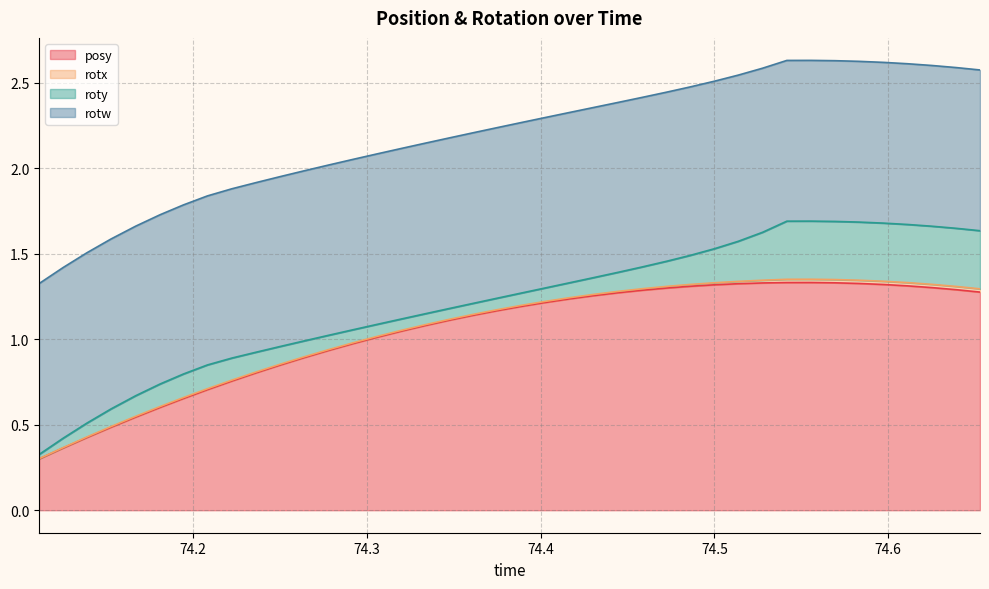

Which has a higher value, 0 or 34?

34